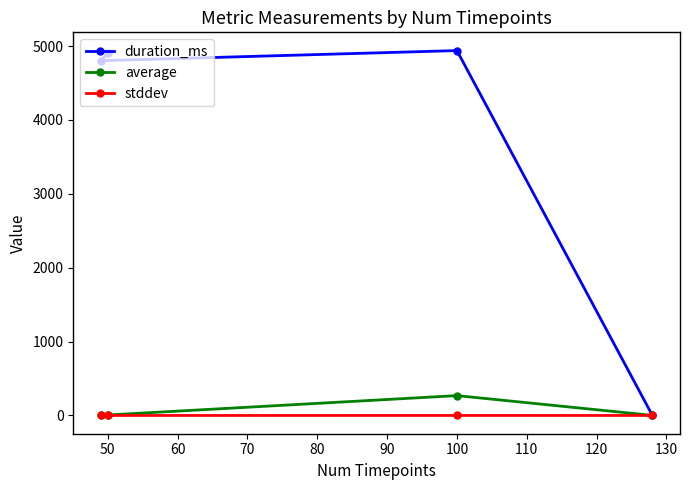

Does the chart display data point markers on the line(s)?

Yes